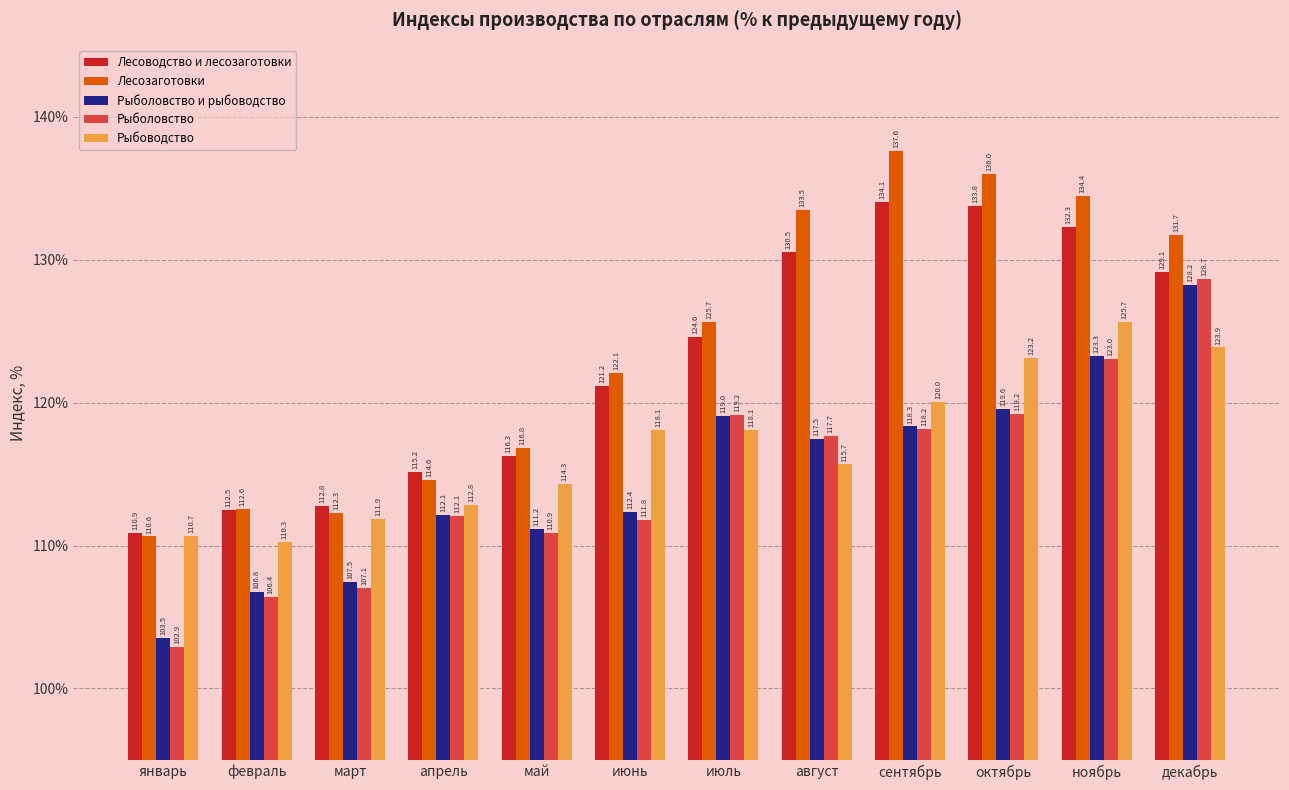

What is the smallest value displayed?

102.9